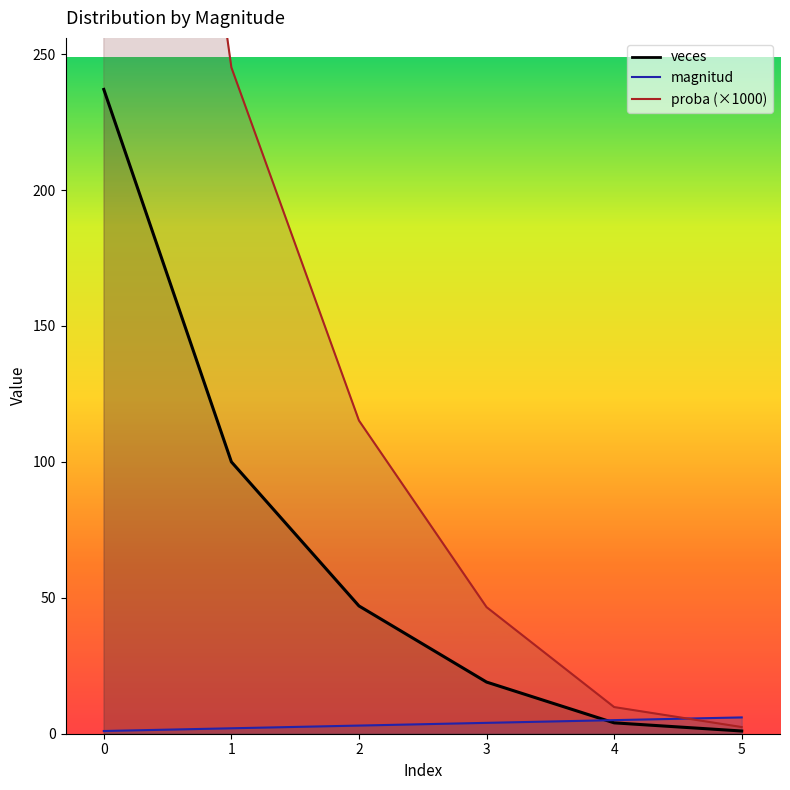

At which label is magnitud closest to 3?

2